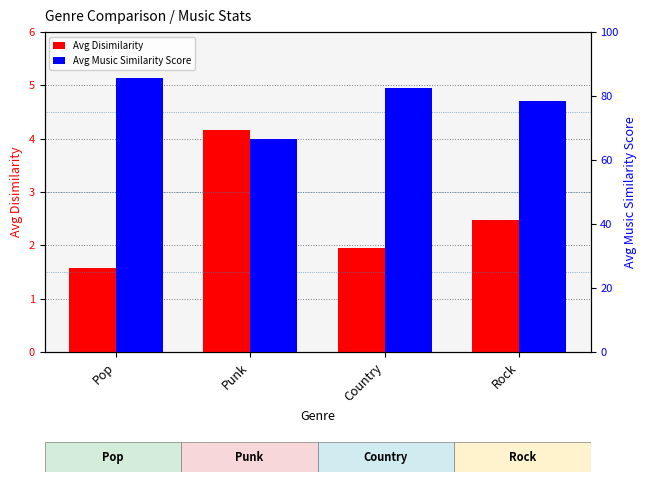

What is the sum of the Avg Music Similarity Score values at Pop and Country?

168.0